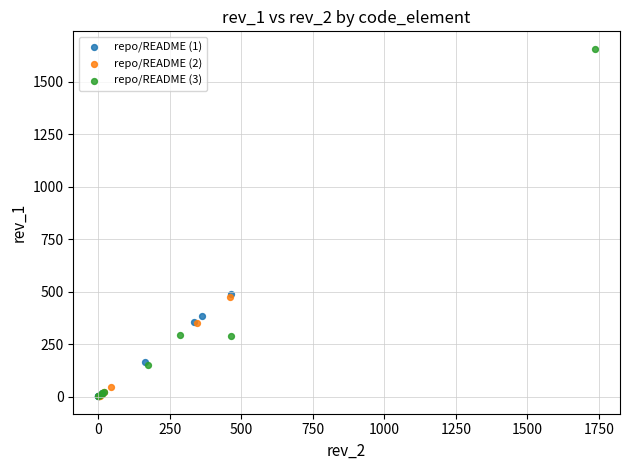

Which series has the largest Y range (max minus min)?

repo/README (3)